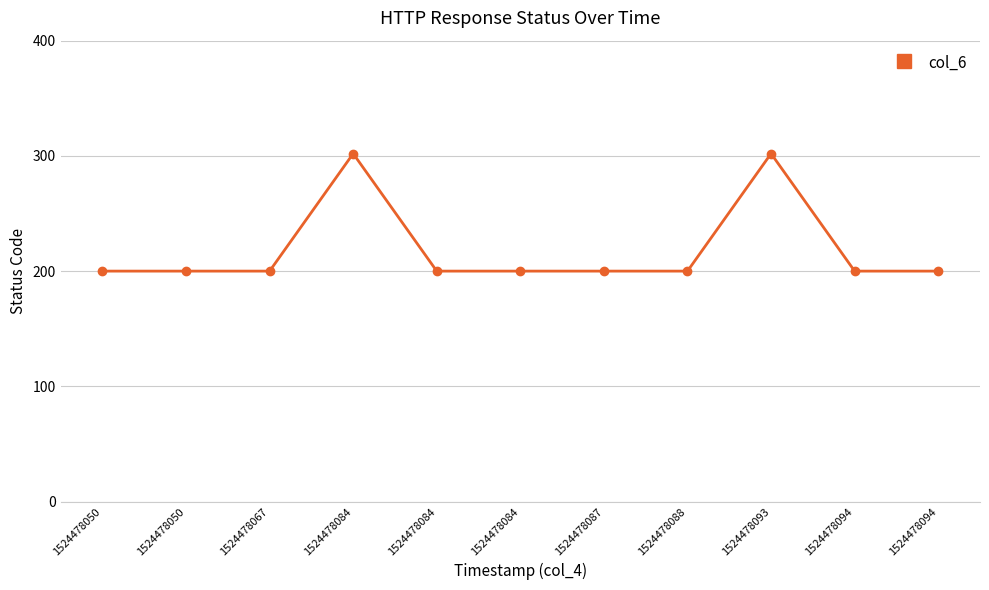

Is it true that the value at 1524478093 is 509?

False